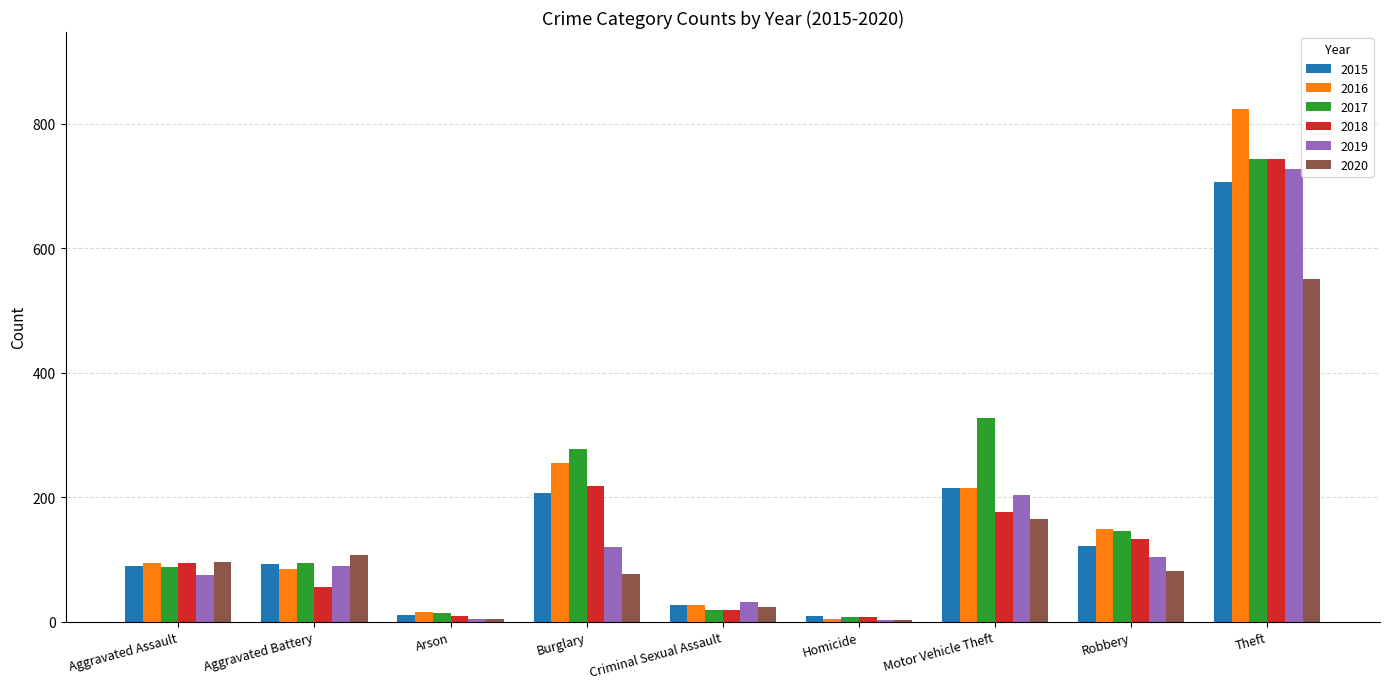

What is the sum of all 2018 values?

1455